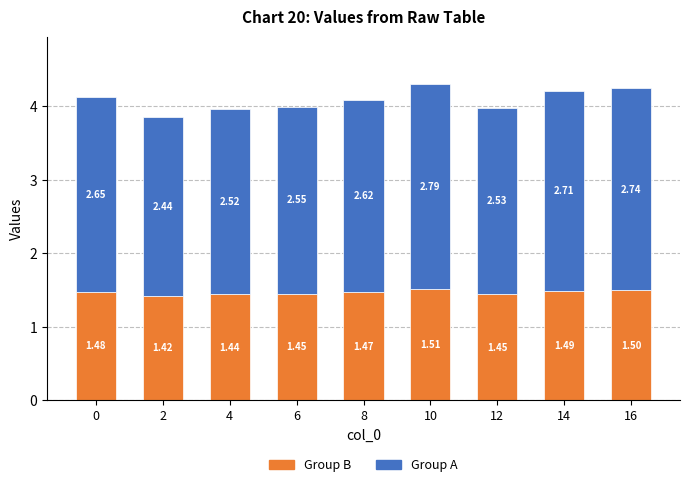

At which category is the sum across all series the highest?

10